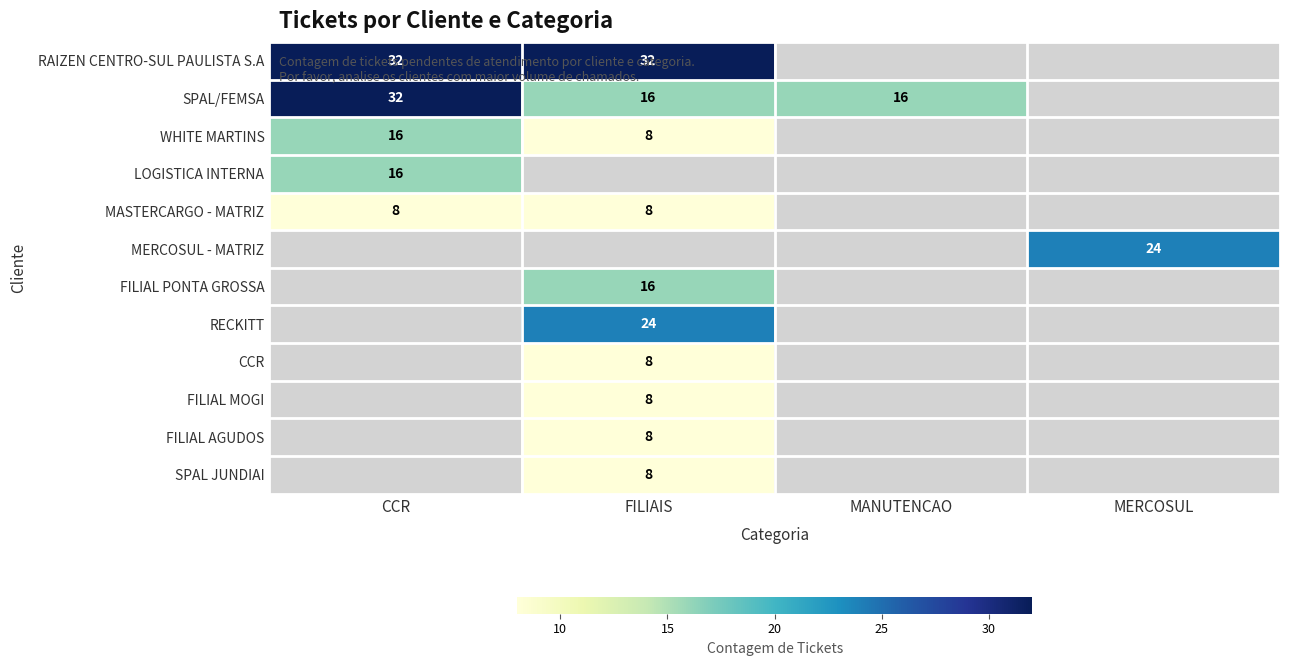

Is it true that RAIZEN CENTRO-SUL PAULISTA S.A equals 15 at FILIAIS?

False